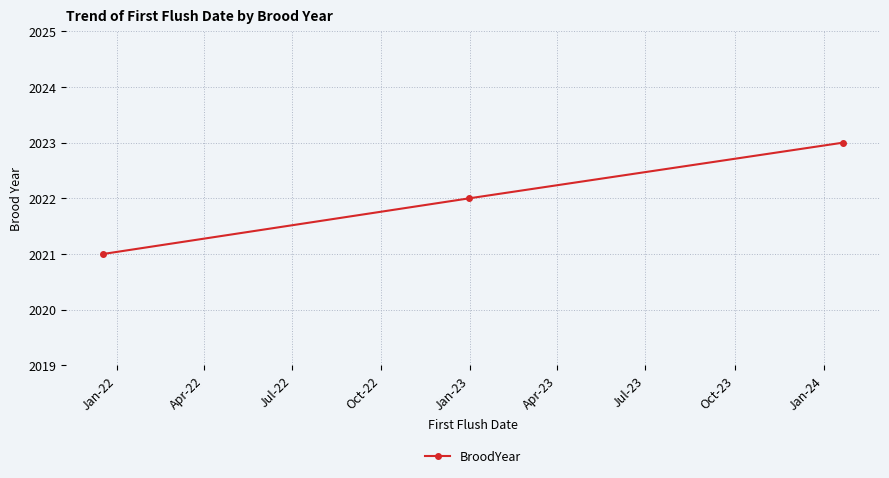

Count the number of categories in the chart.

3